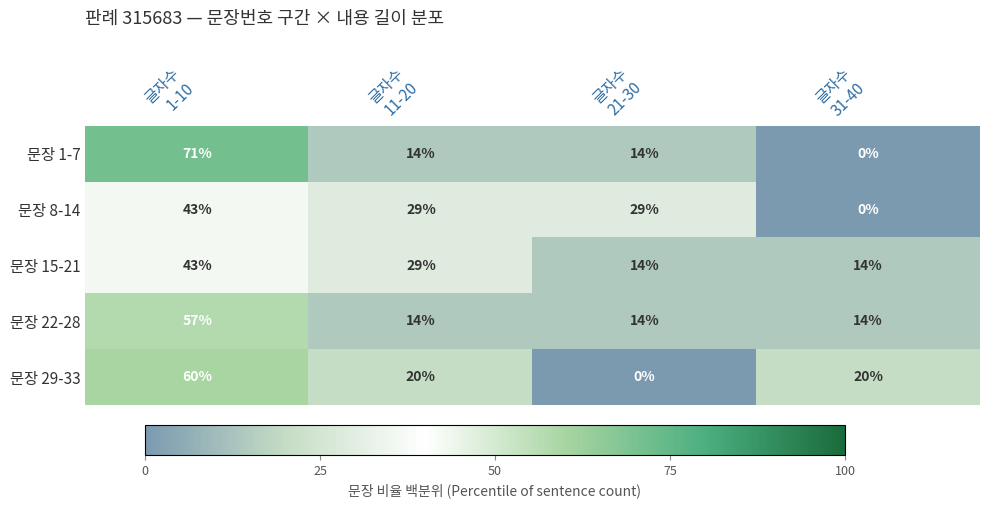

Count the 문장 1-7 values in the range 14 to 71.

3